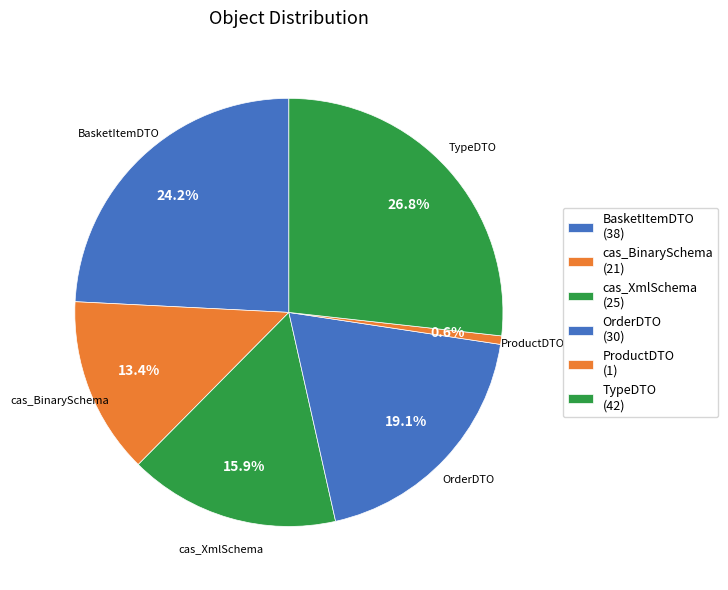

The TypeDTO slice represents 27% of the pie. True or false?

True